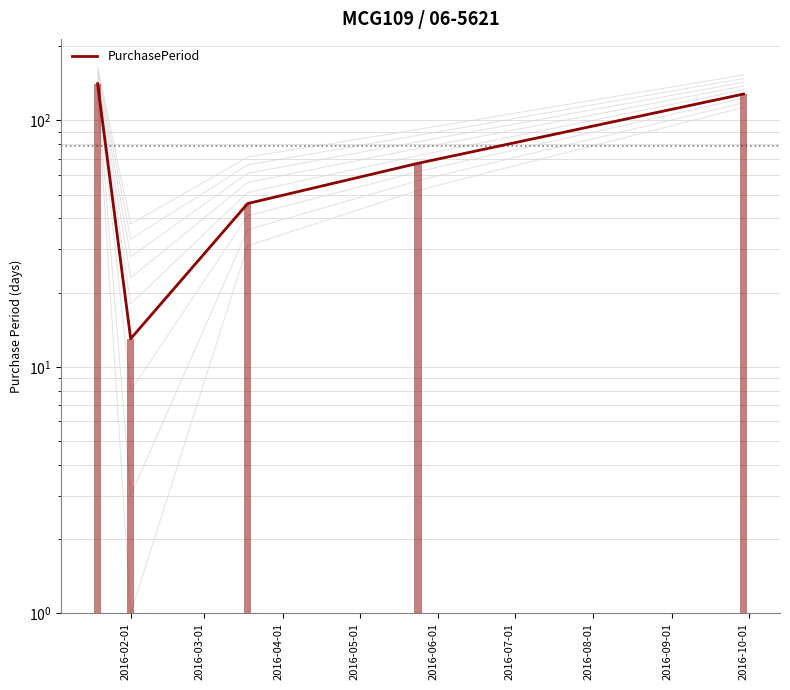

What is the minimum value shown in the chart?

13